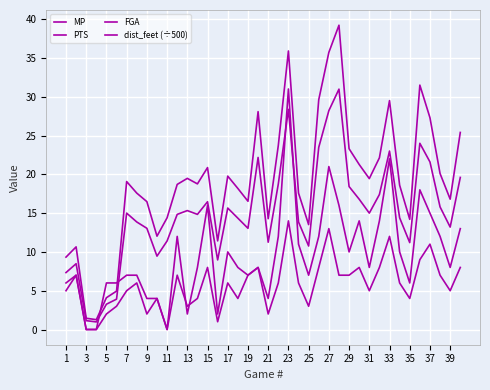

How many lines are shown in the chart?

4